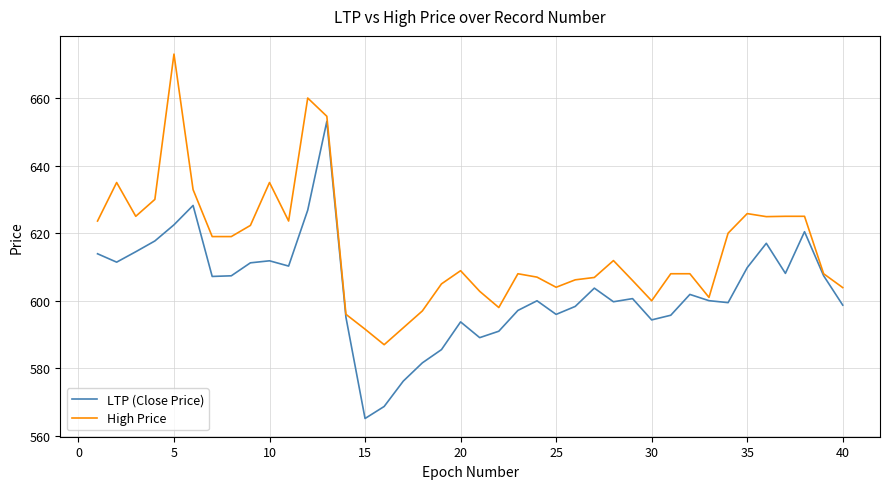

Count the number of data series in this chart.

2